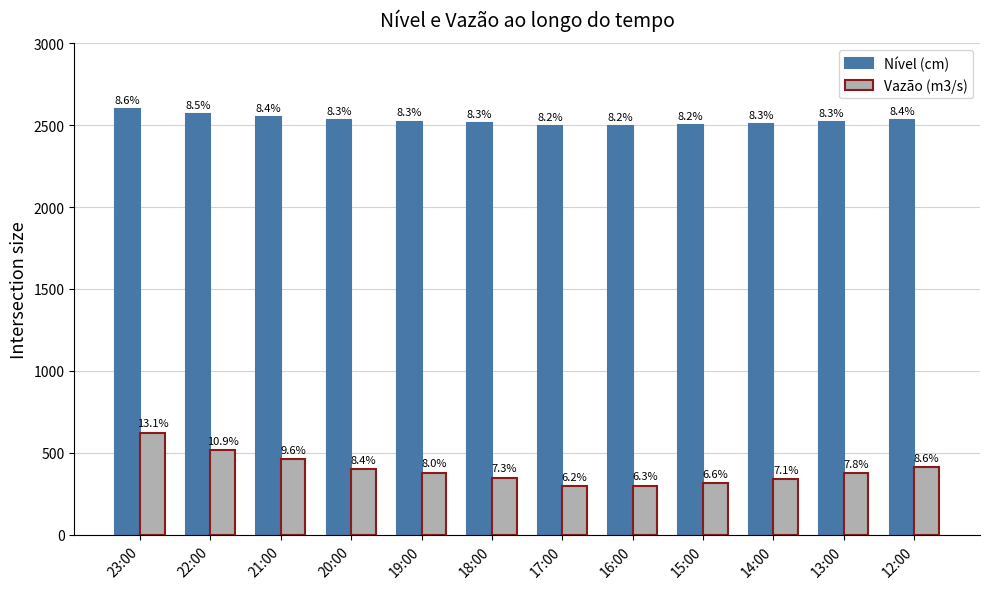

What is the spread (max minus min) of values at 21:00?

2087.1